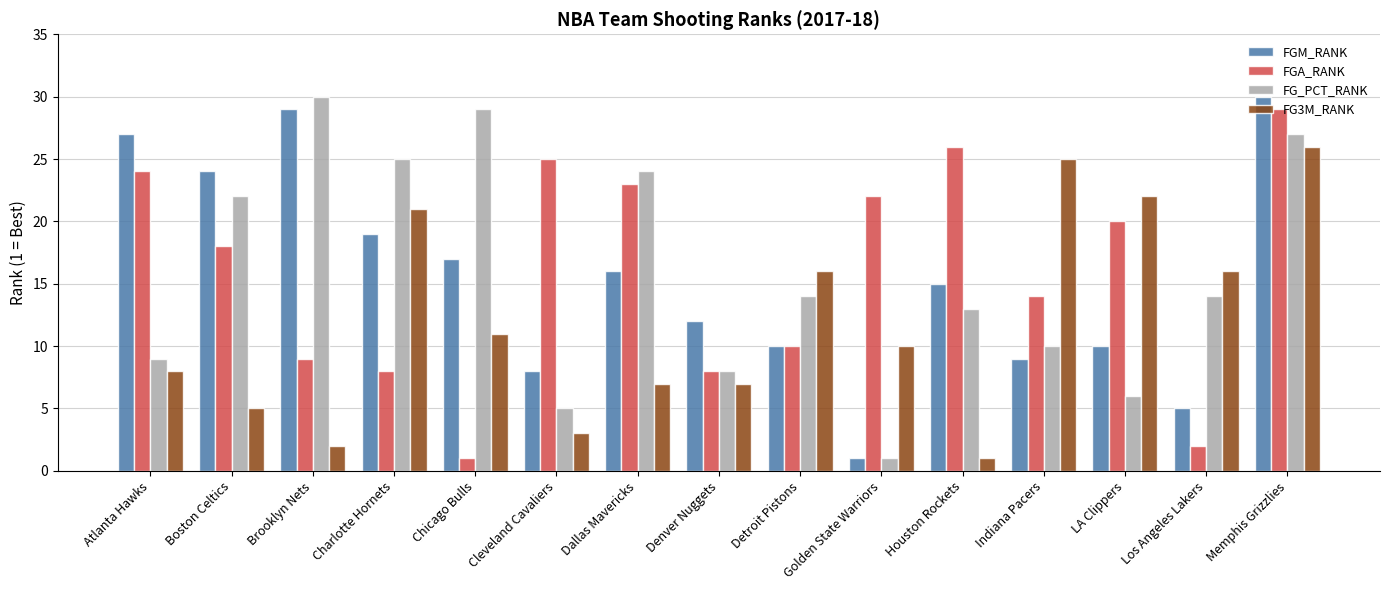

Which category has the highest value in the FGA_RANK series?

Memphis Grizzlies